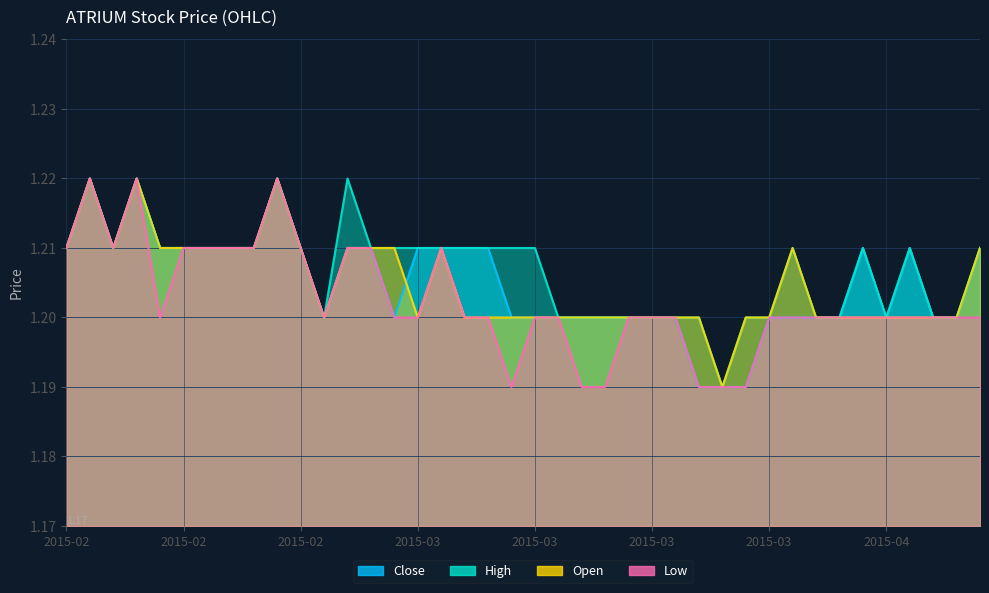

What is the total value across all series at 2015-02-12?

4.9